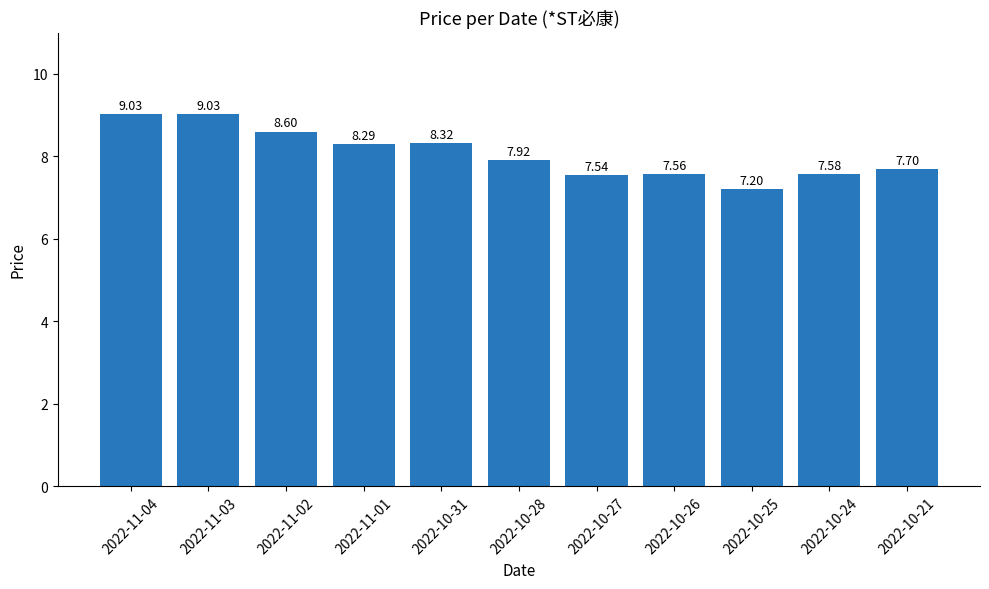

What is the greatest value displayed?

9.0